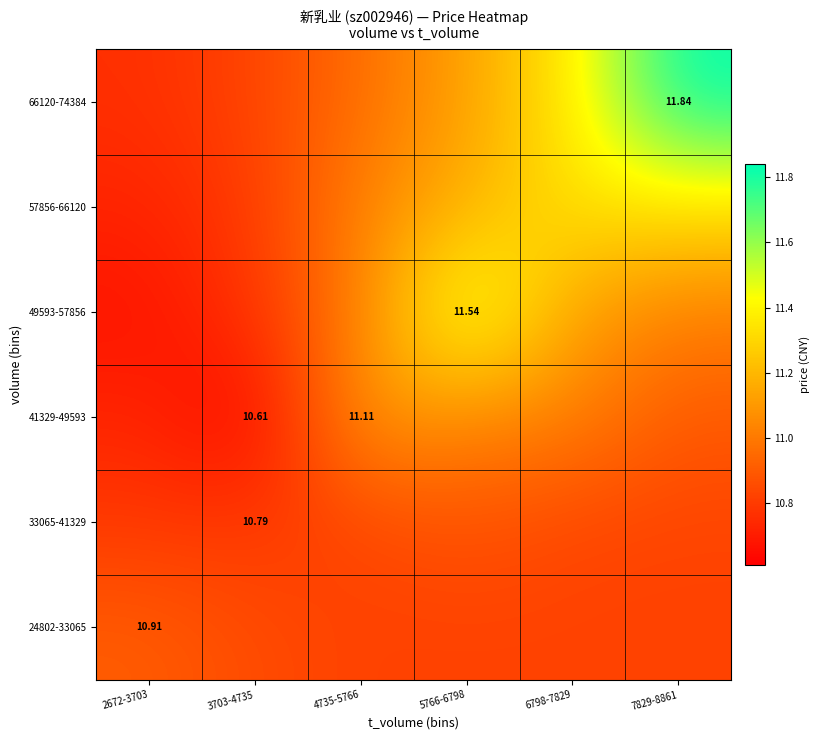

How many series are shown in this chart?

6